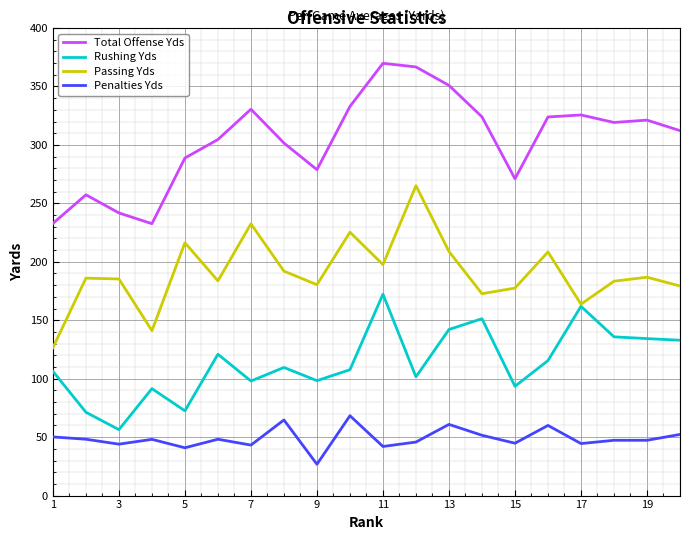

True or false: Passing Yds and Total Offense Yds cross at least once.

False